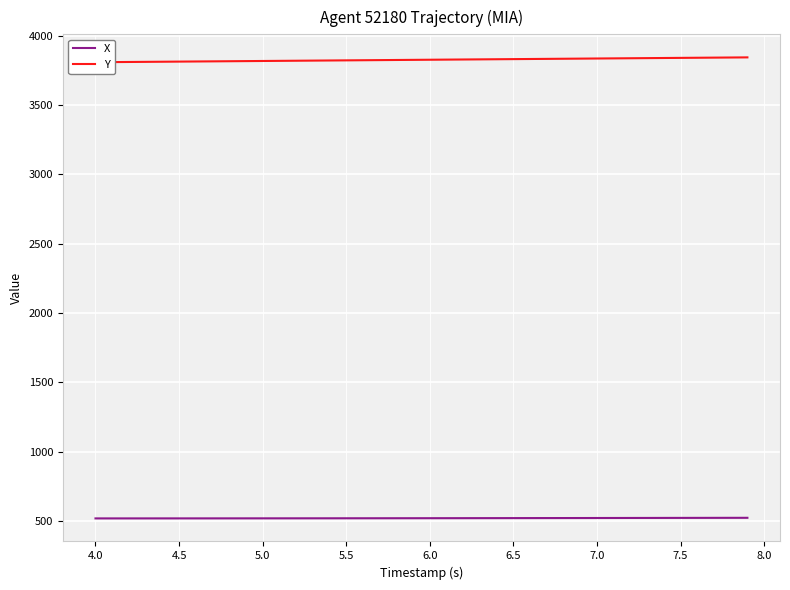

What is the difference between the maximum and minimum values in the Y series?

34.9